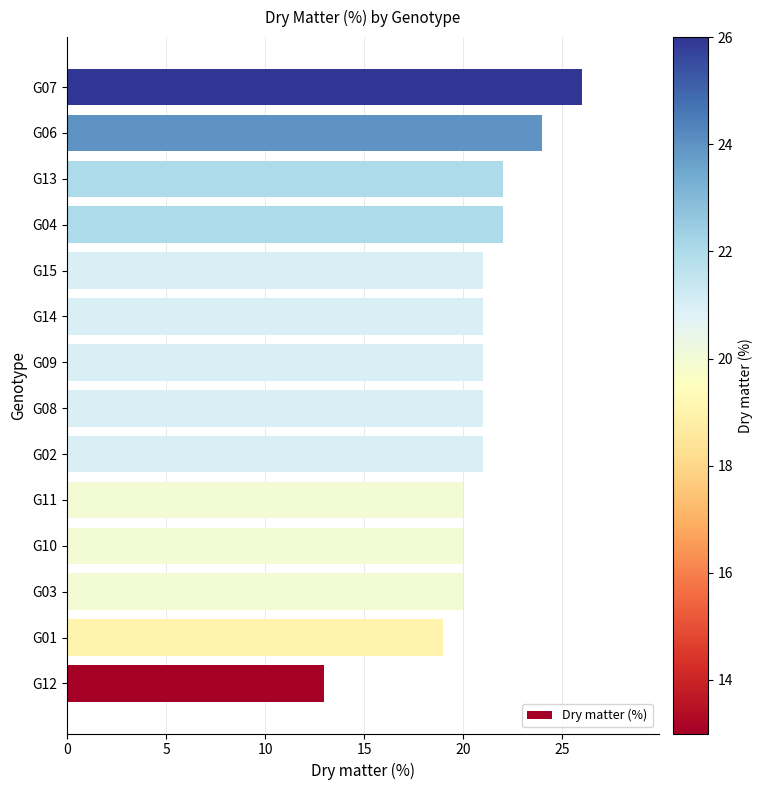

Reading bottom to top, what are all the values shown in this chart?

13	19	20	20	20	21	21	21	21	21	22	22	24	26